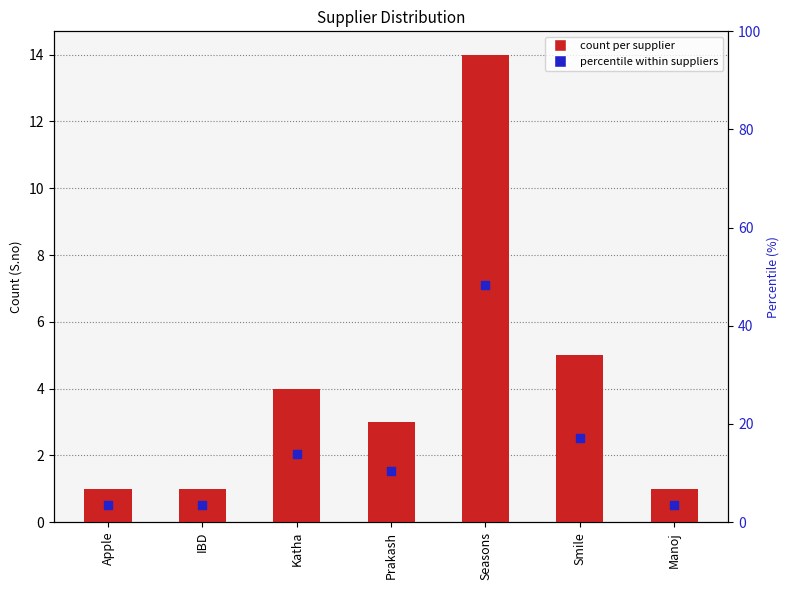

Which series has the largest total across all categories?

Percentile %